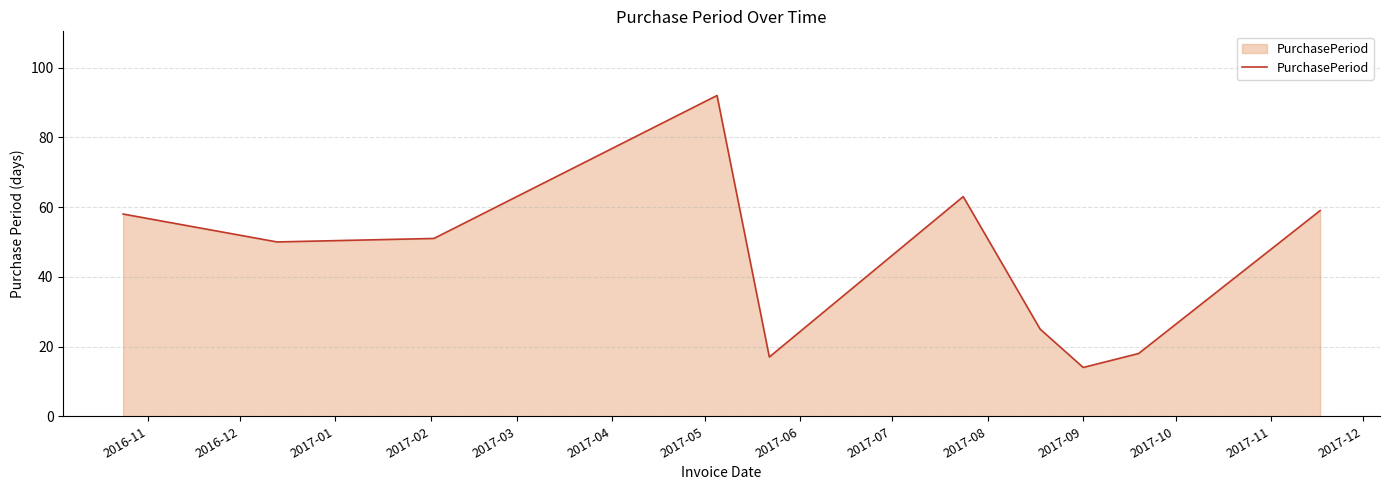

True or false: there are more than 2 points higher than both neighbors.

False